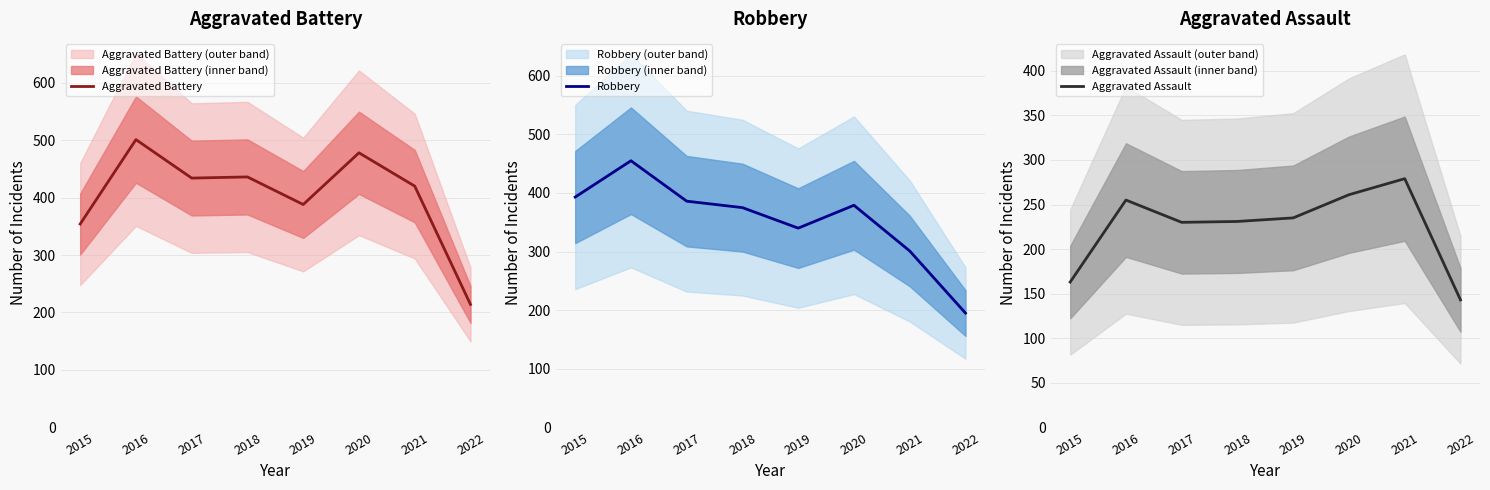

At which label does Aggravated Battery first exceed 434?

2016